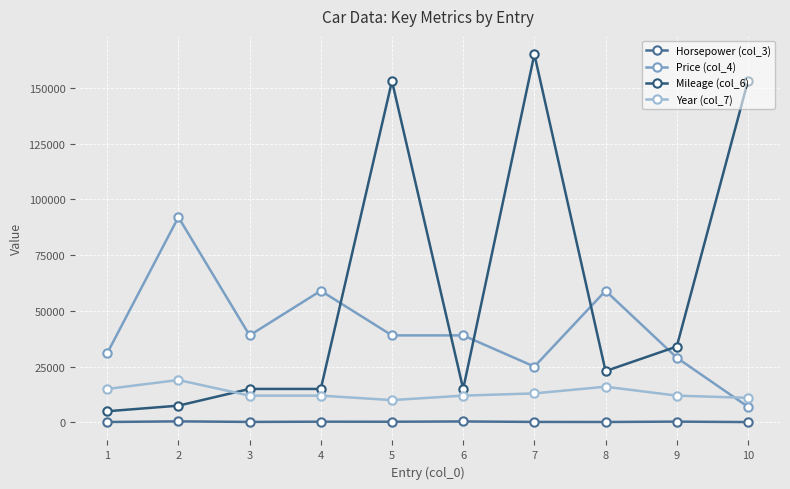

Between 4 and 10, which series saw the biggest shift?

Mileage (col_6)